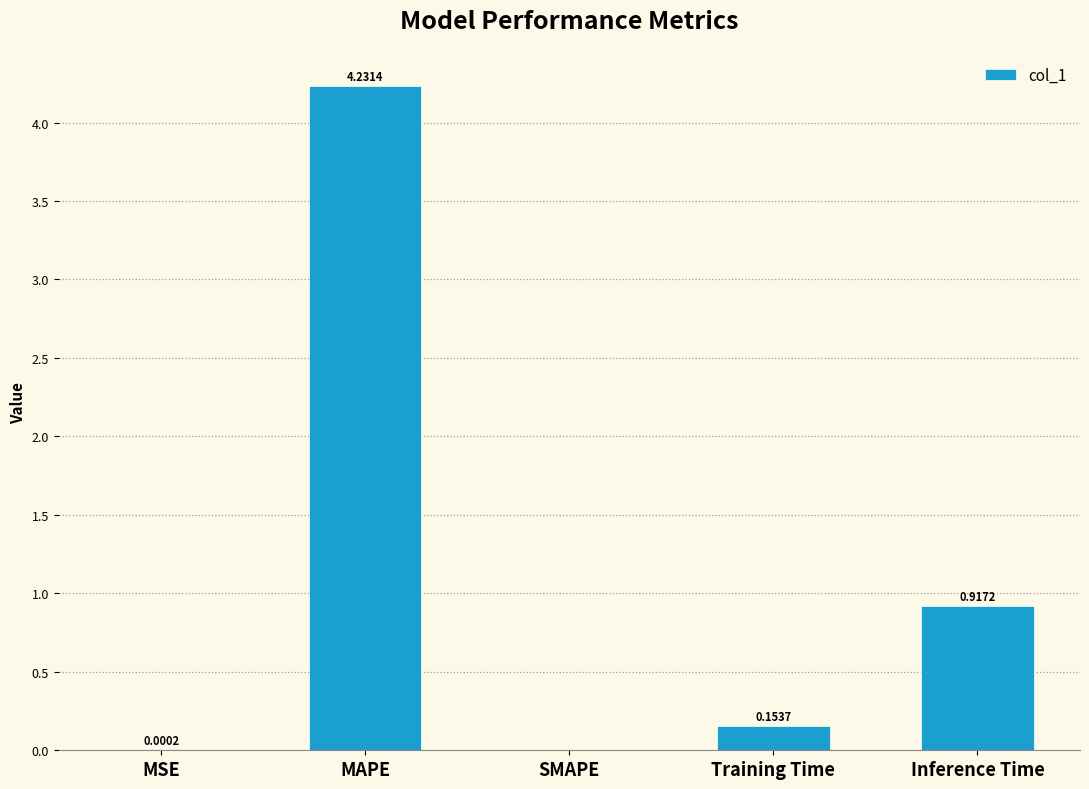

Is it true that the value at Inference Time is 0.6?

False